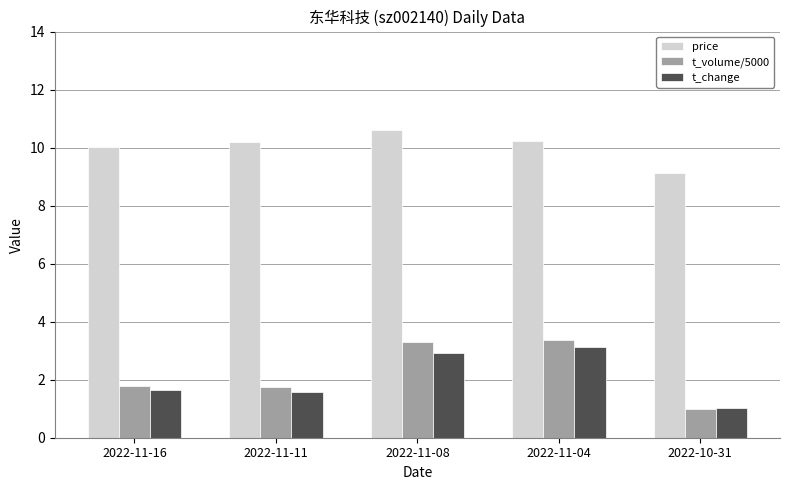

What position from the right is 2022-11-16?

5